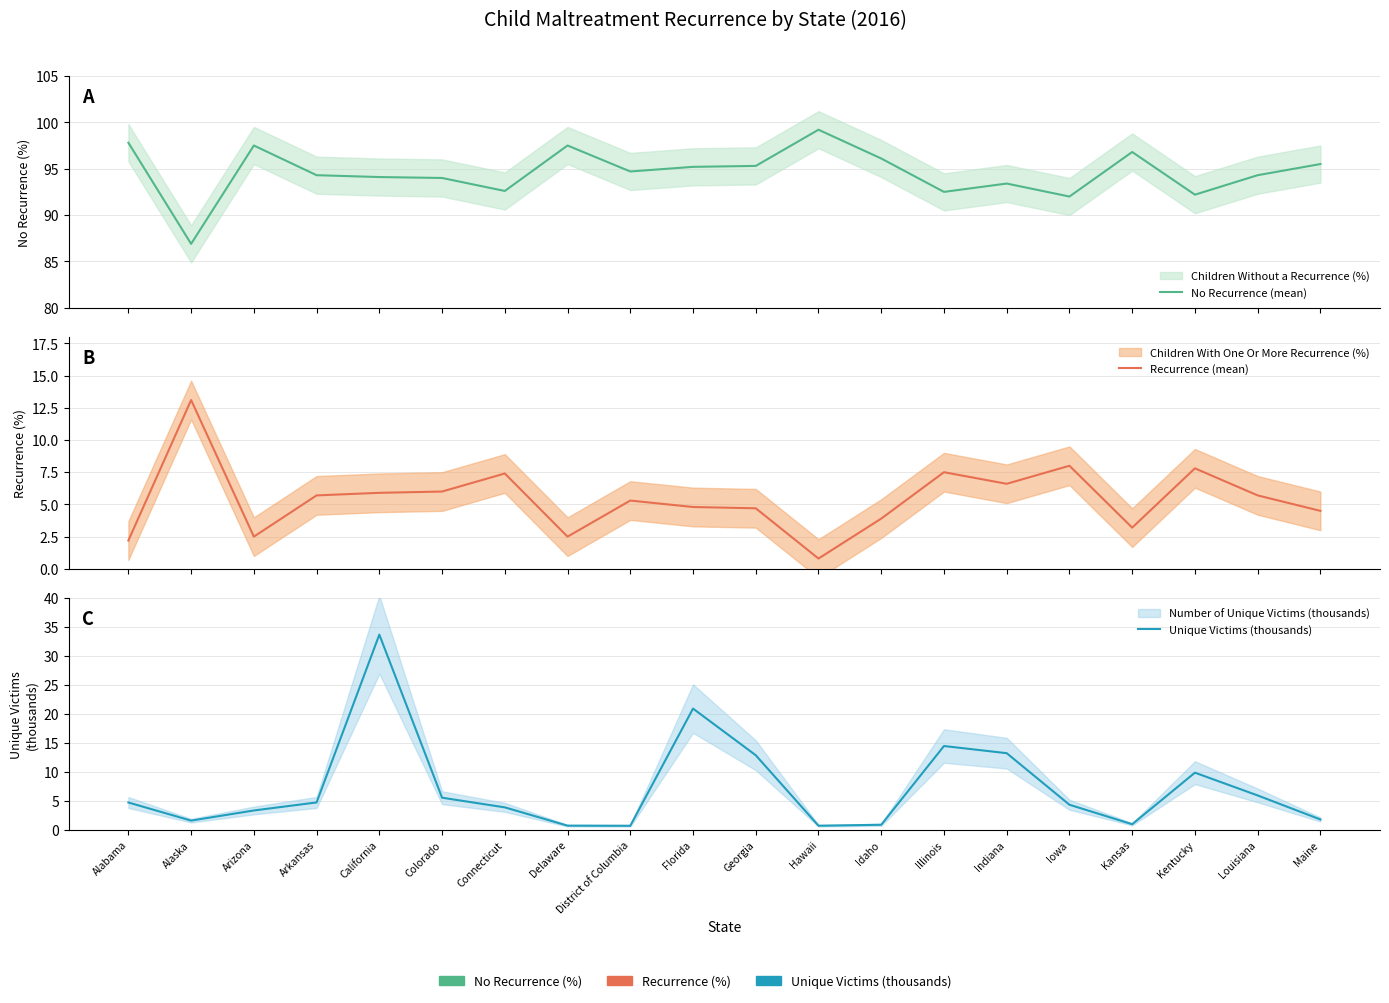

True or false: No Recurrence (mean) and Recurrence (mean) intersect in this chart.

False